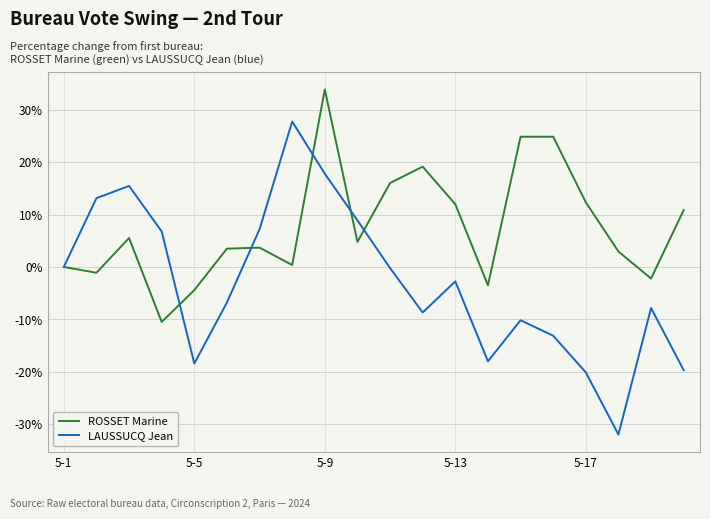

What is the greatest value displayed?

33.9